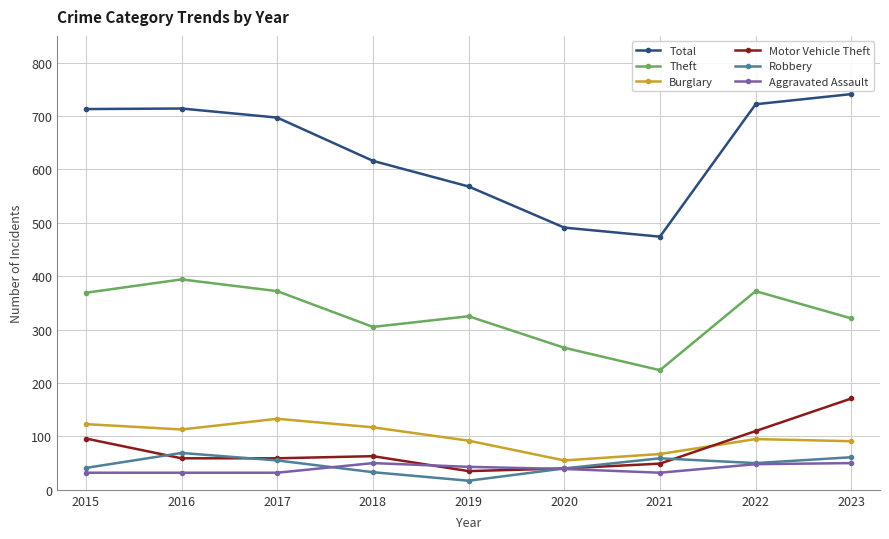

In Theft, how many points are higher than both neighbors (excluding endpoints)?

3